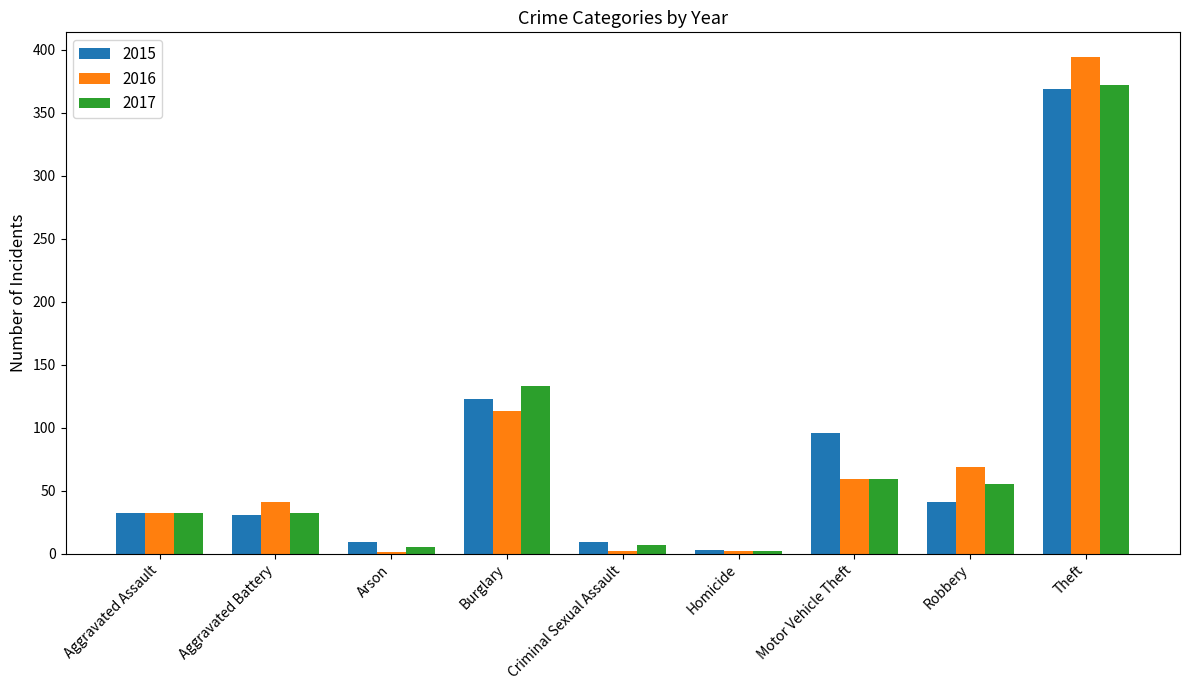

Is it true that 2017 equals 372 at Theft?

True